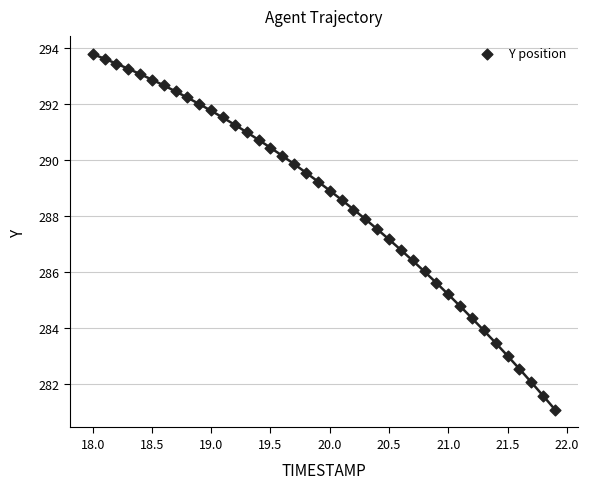

What is the range of Y values (max minus min)?

12.7